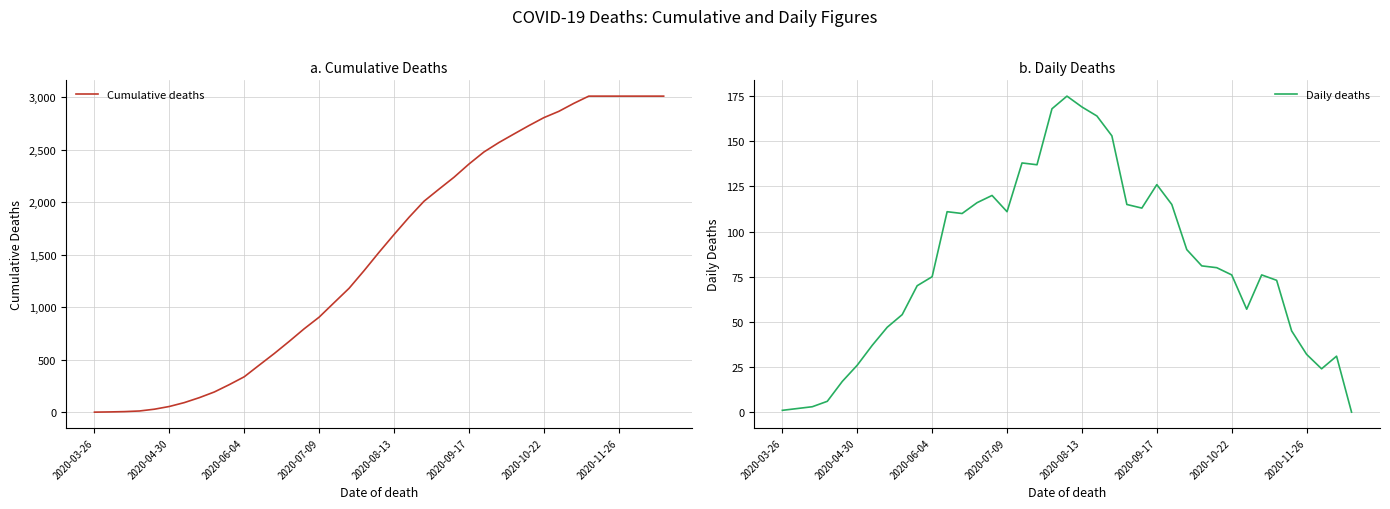

At how many categories does at least one series exceed 1284?

21